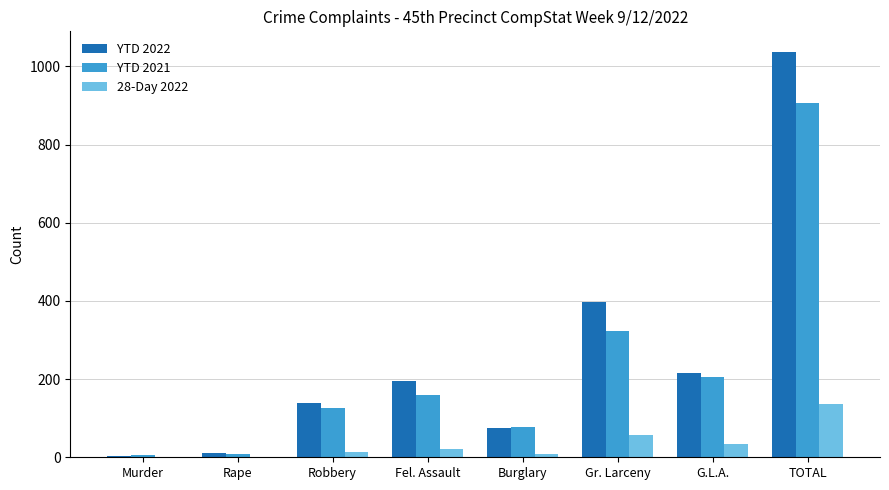

What is the highest value of the YTD 2021 series?

906